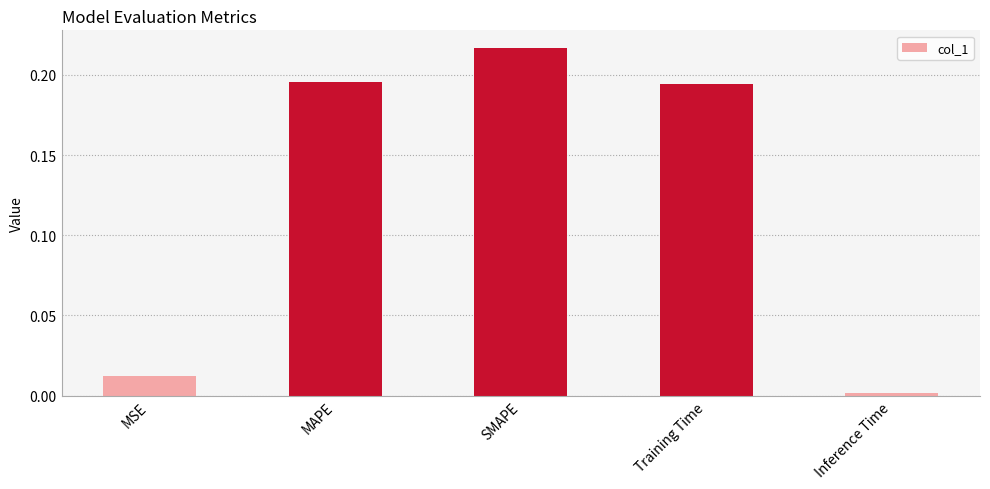

True or false: the data shows 0.1 at SMAPE.

False